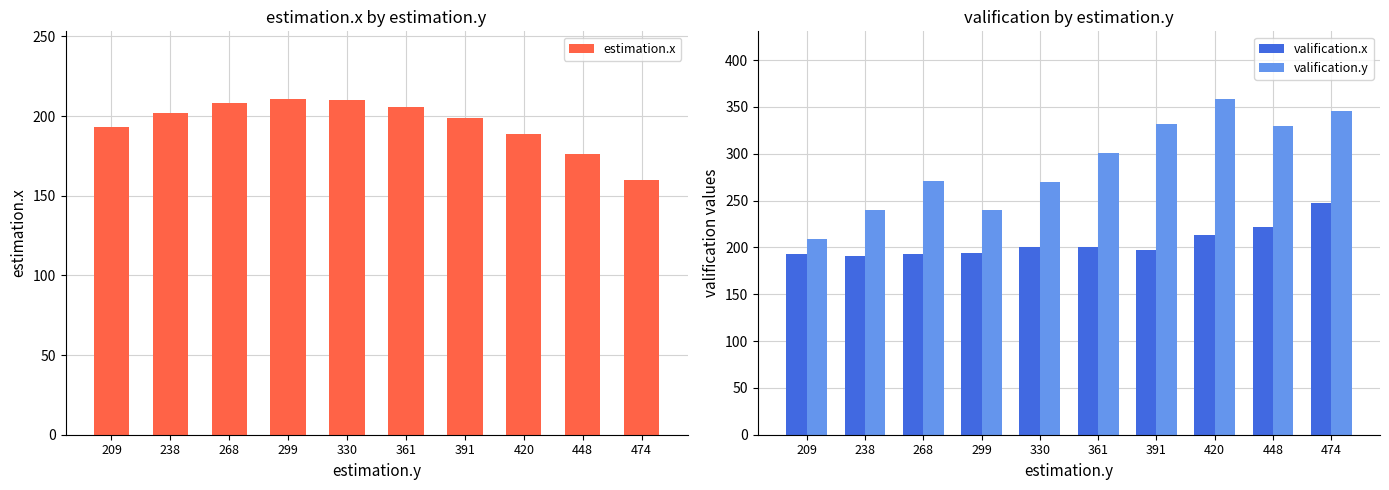

Which category has the highest value in the valification.y series?

420